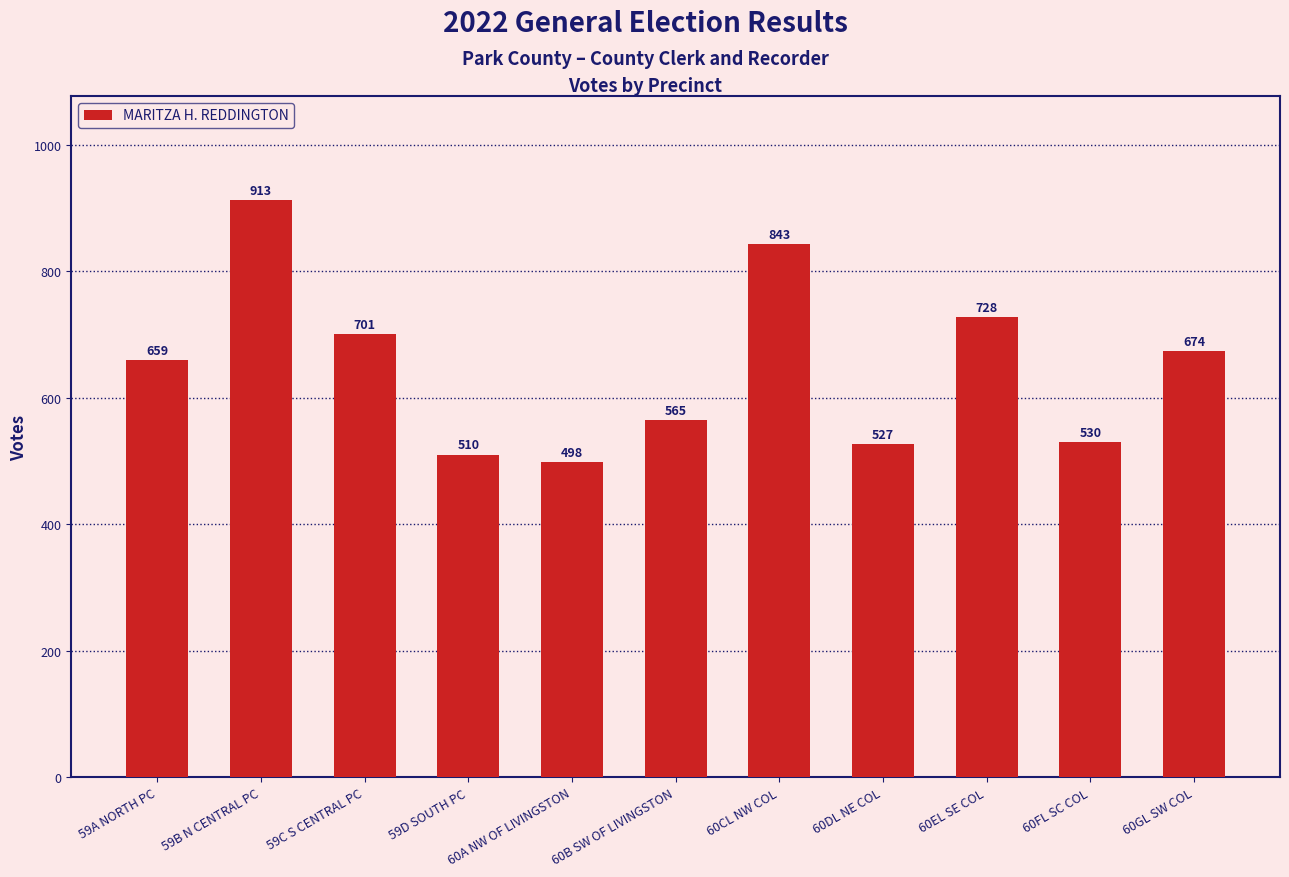

What is the difference between the second highest and minimum values?

345